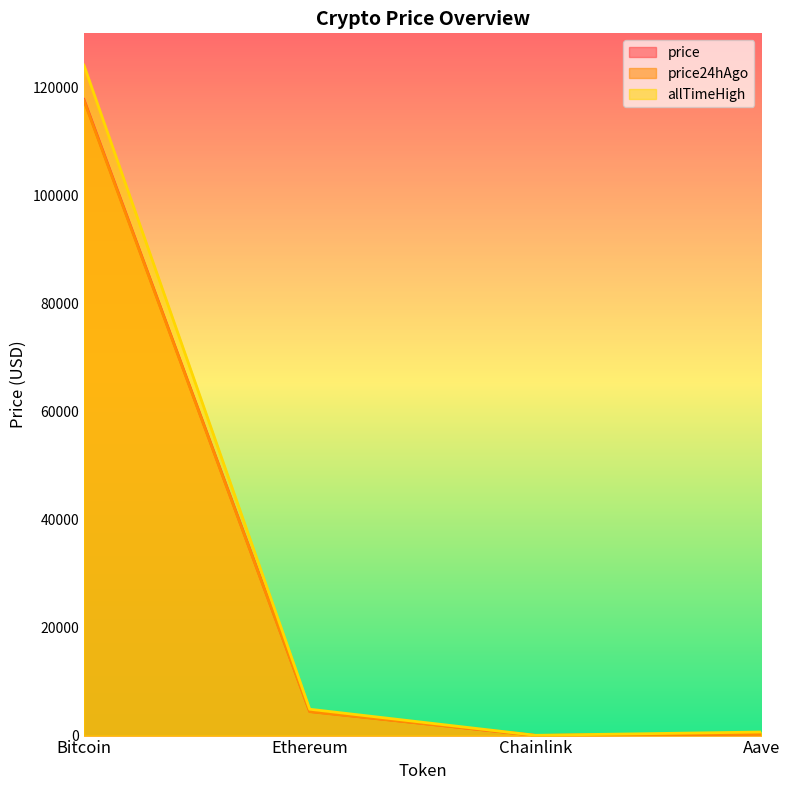

True or false: price24hAgo and allTimeHigh intersect in this chart.

False